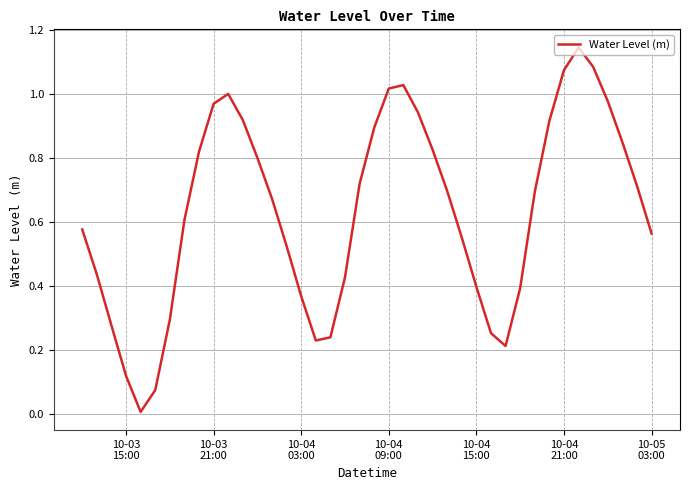

Is this an area chart (filled region under the line)?

No